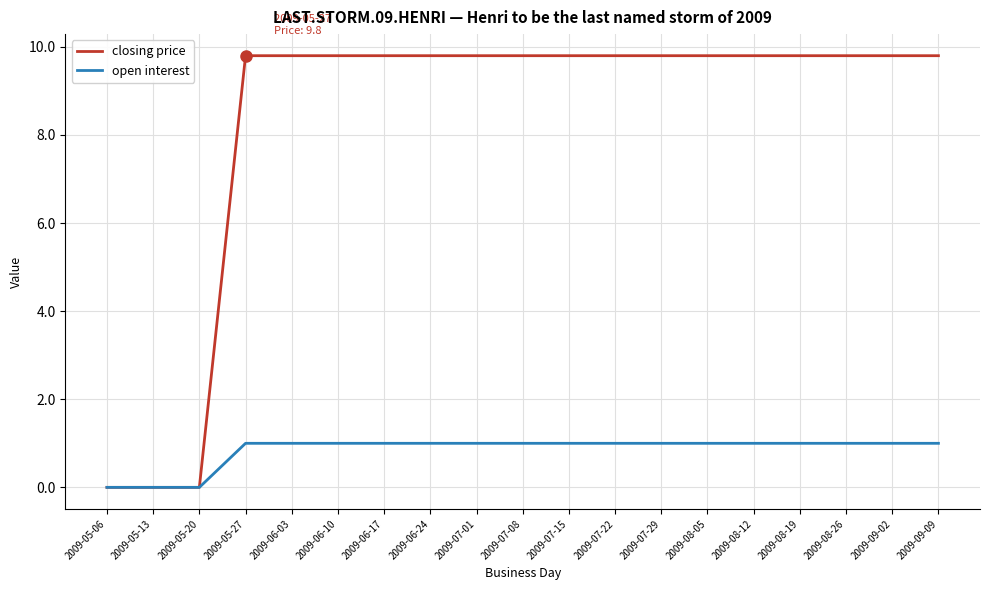

The open interest series shows 1.0 at 2009-08-05. True or false?

True